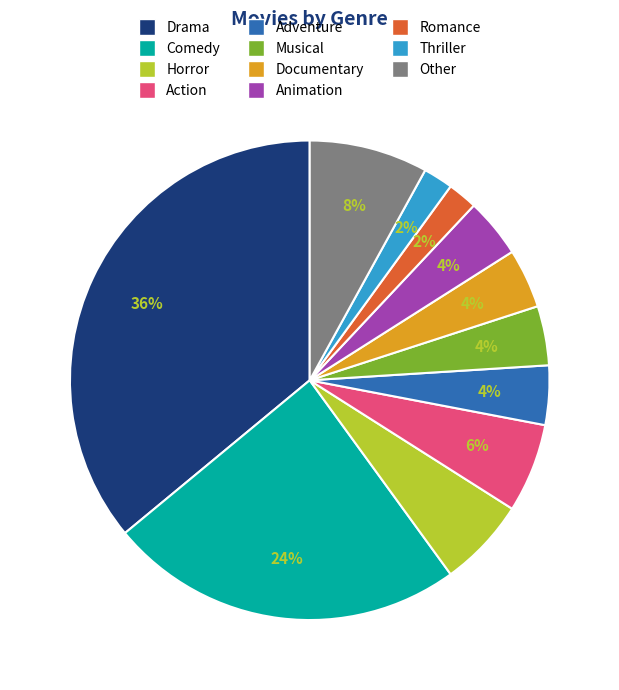

Which slice is the largest?

Drama